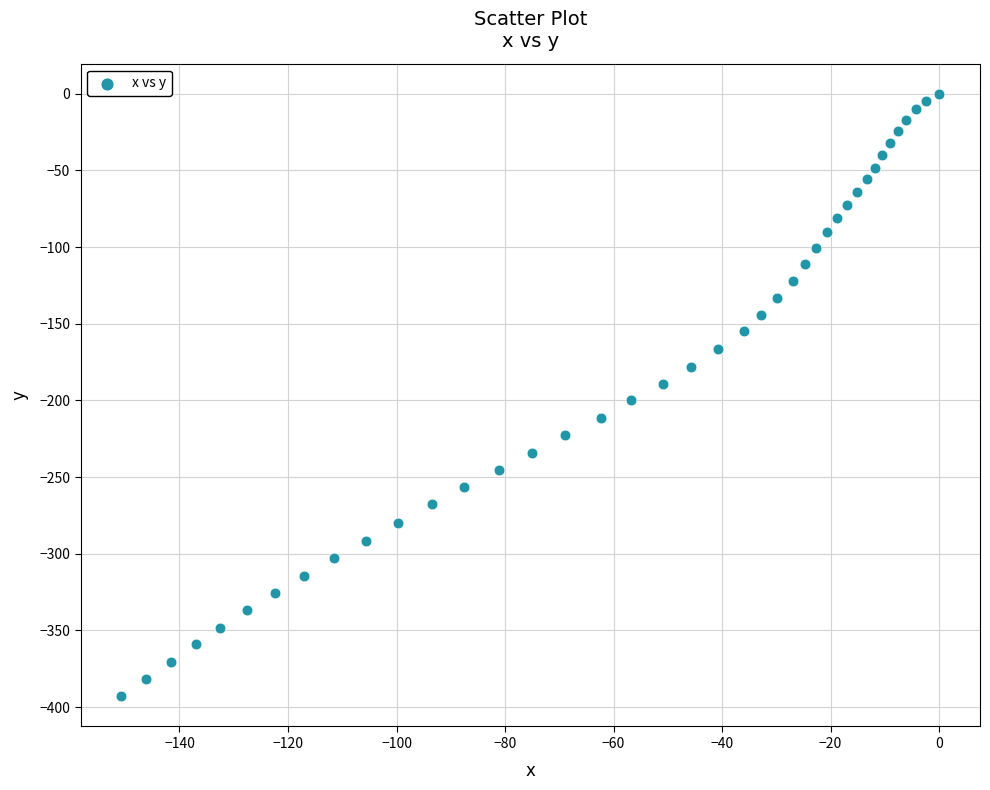

What is the range of X values (max minus min)?

150.7